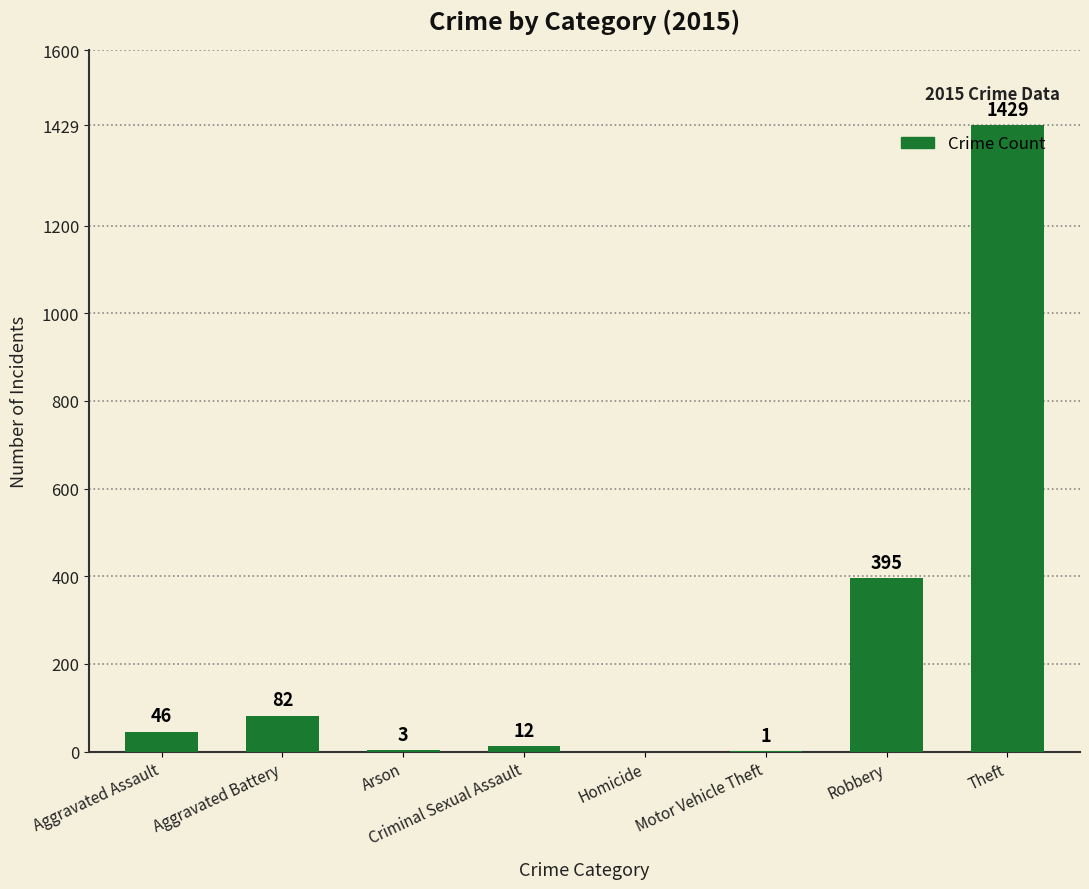

Between Arson and Robbery, which is larger?

Robbery